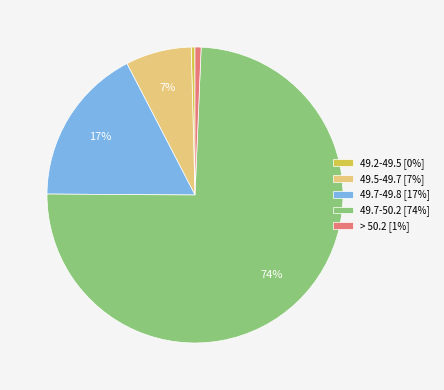

Is it true that 49.7-49.8 [17%] is 9% of the pie?

False